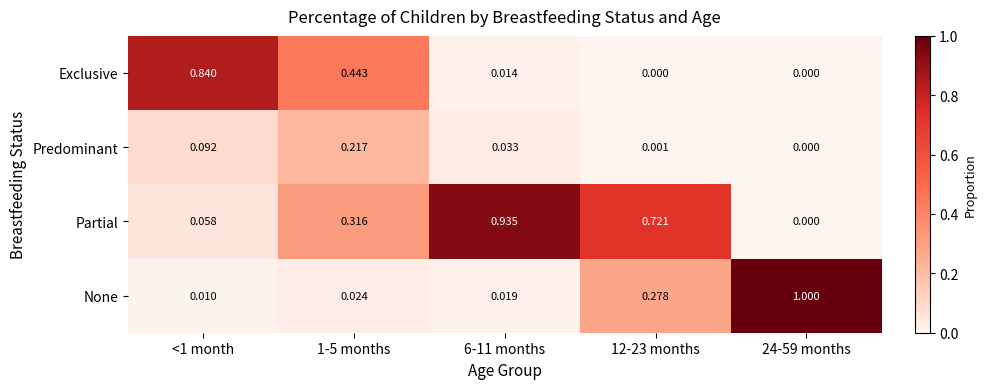

At 12-23 months, list the series in order from largest to smallest.

Partial, None, Predominant, Exclusive